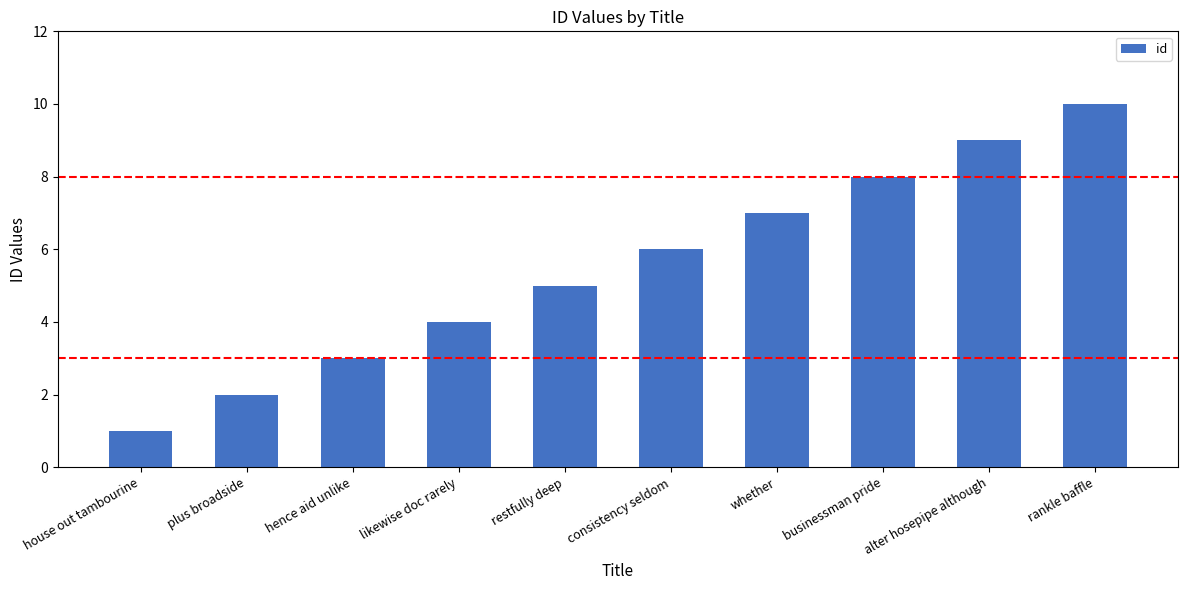

How many data points are less than 6?

5